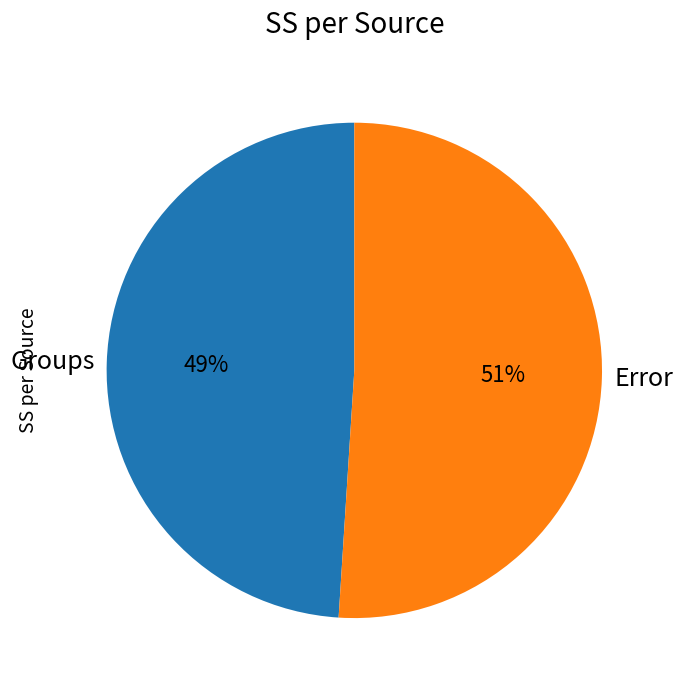

Which slice is the largest?

Error